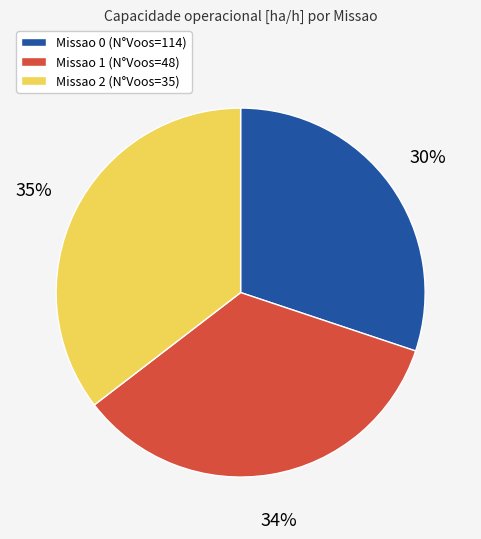

What is the ratio of the value at Missao 1 to the value at Missao 0?

1.1